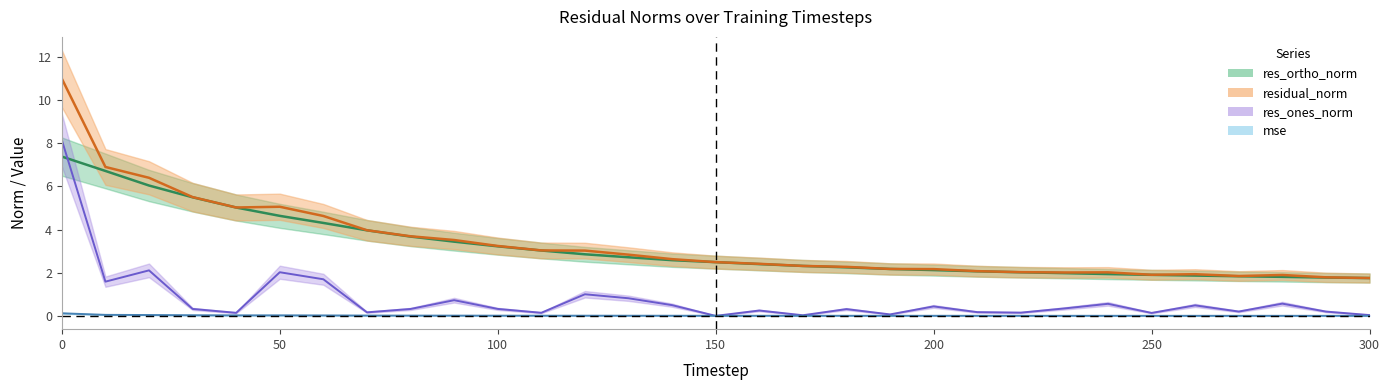

The res_ones_norm series shows 0.2 at 70. True or false?

True